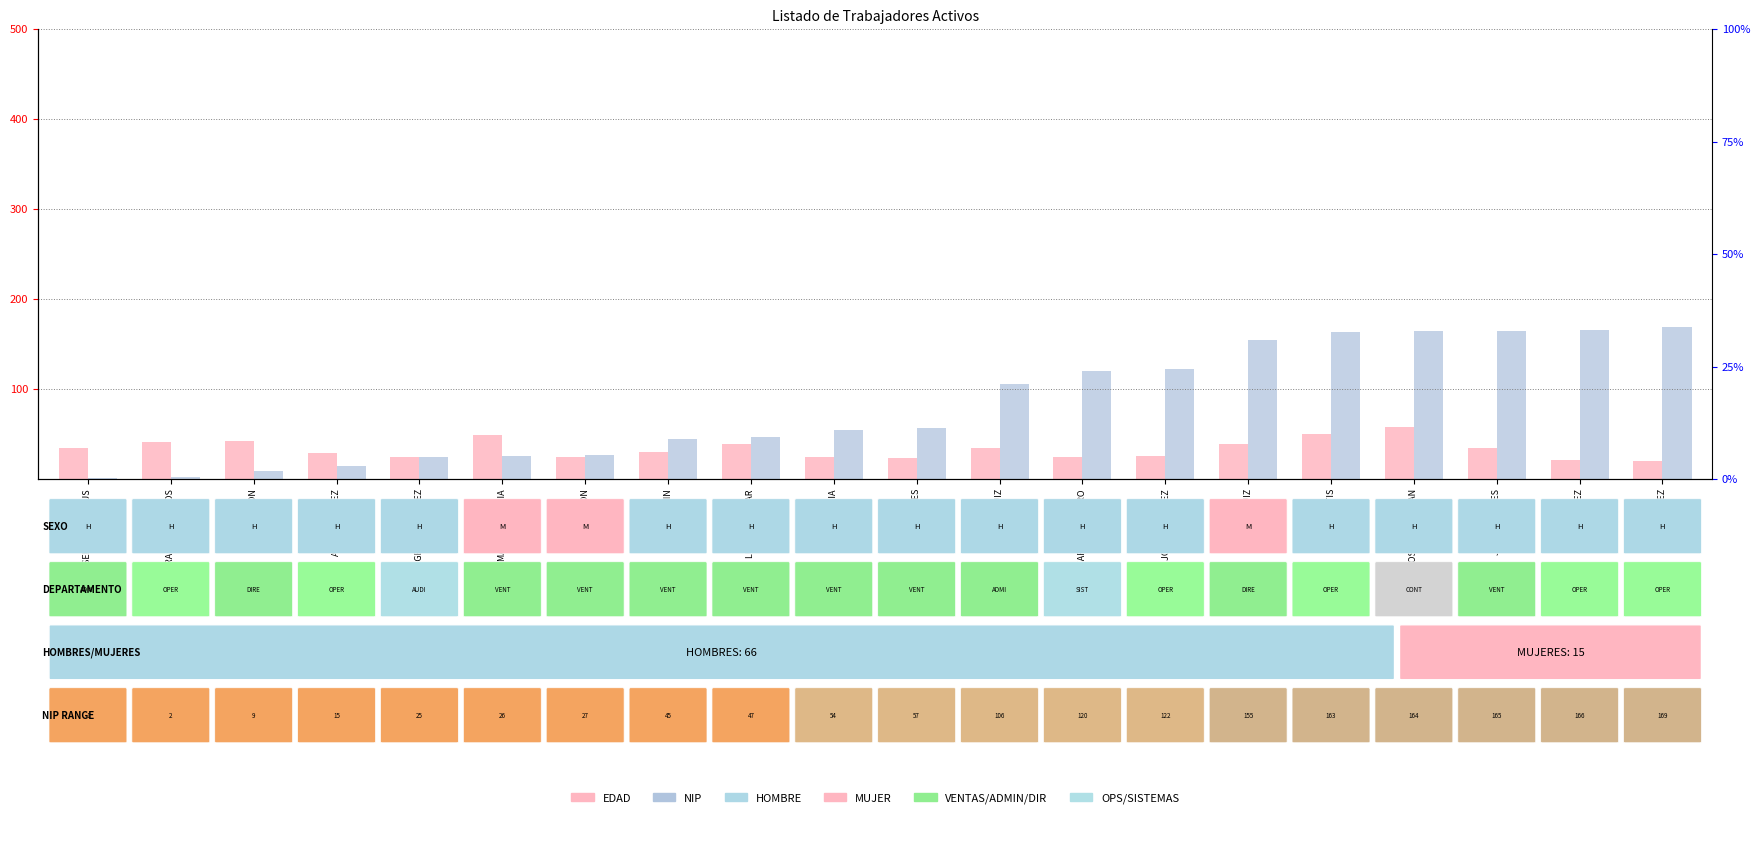

Rank the series by their maximum value, from highest to lowest.

NIP, EDAD